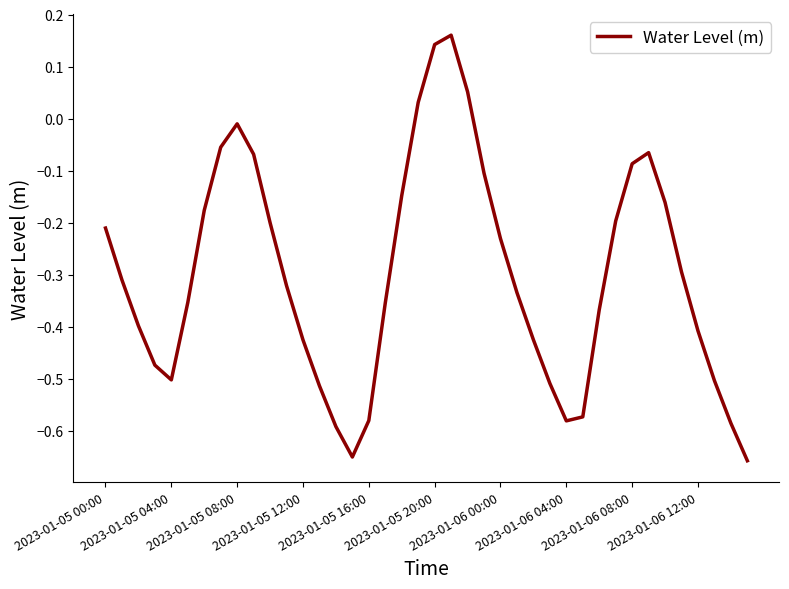

How many lines are shown in the chart?

1